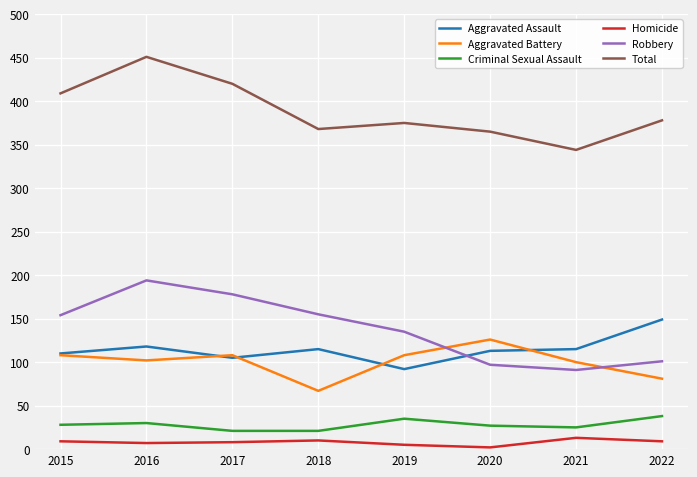

Rank the series by their maximum value, from highest to lowest.

Total, Robbery, Aggravated Assault, Aggravated Battery, Criminal Sexual Assault, Homicide